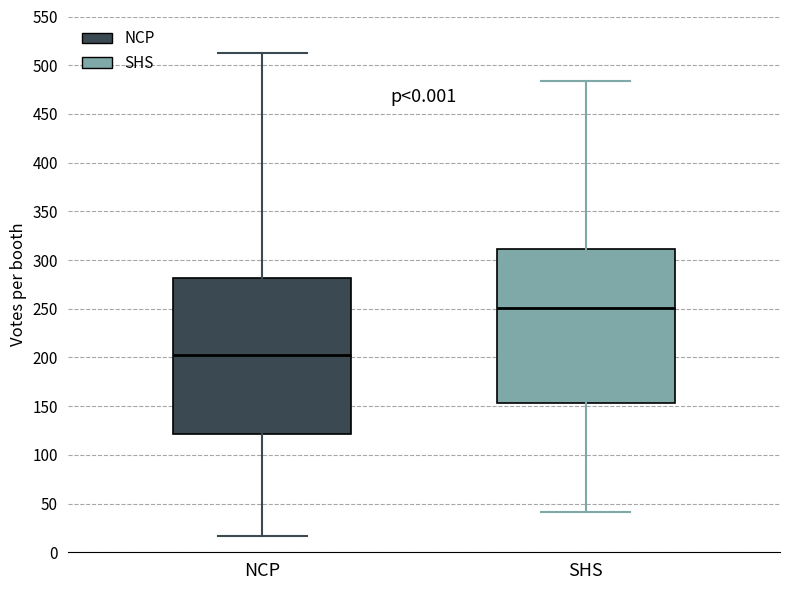

Where is the lower edge of the box for NCP on the y-axis? The values are not printed on the chart, so give them approximately, as read against the axis.

120